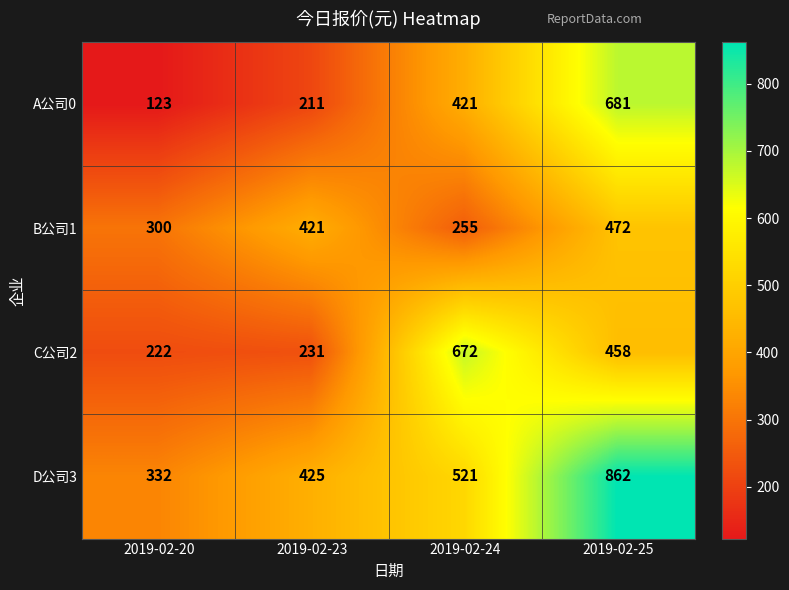

At which label is C公司2 closest to 447?

2019-02-25